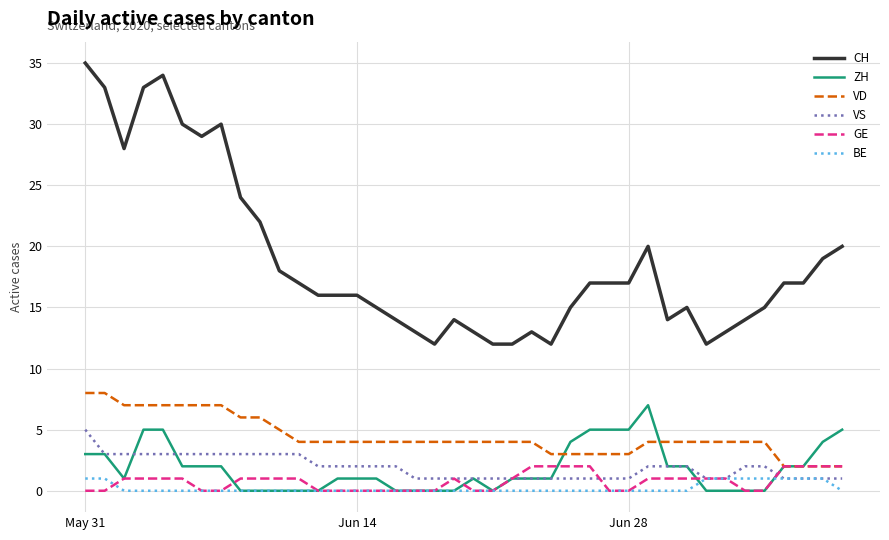

What is the average value of the VD series?

4